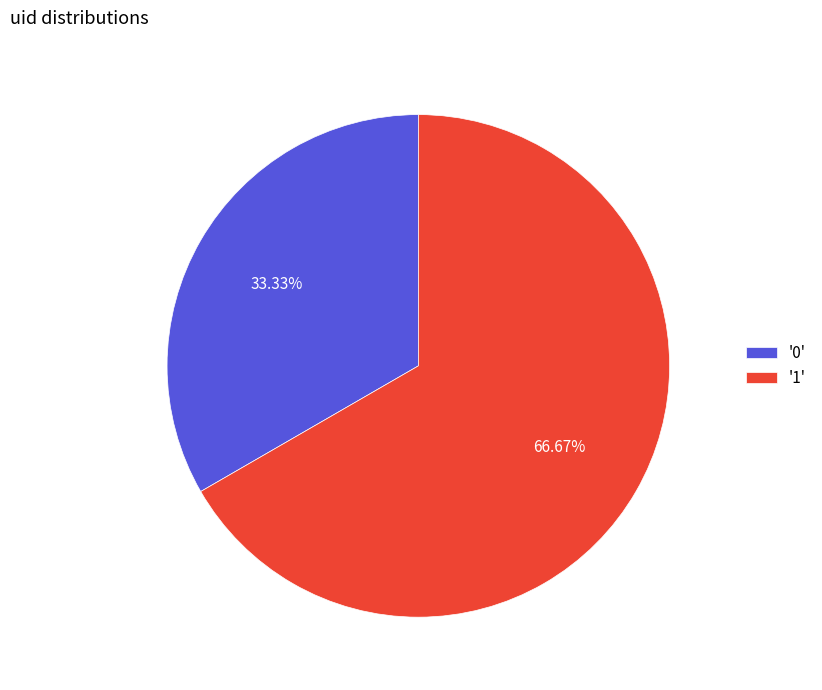

Count the number of slices in the pie.

2